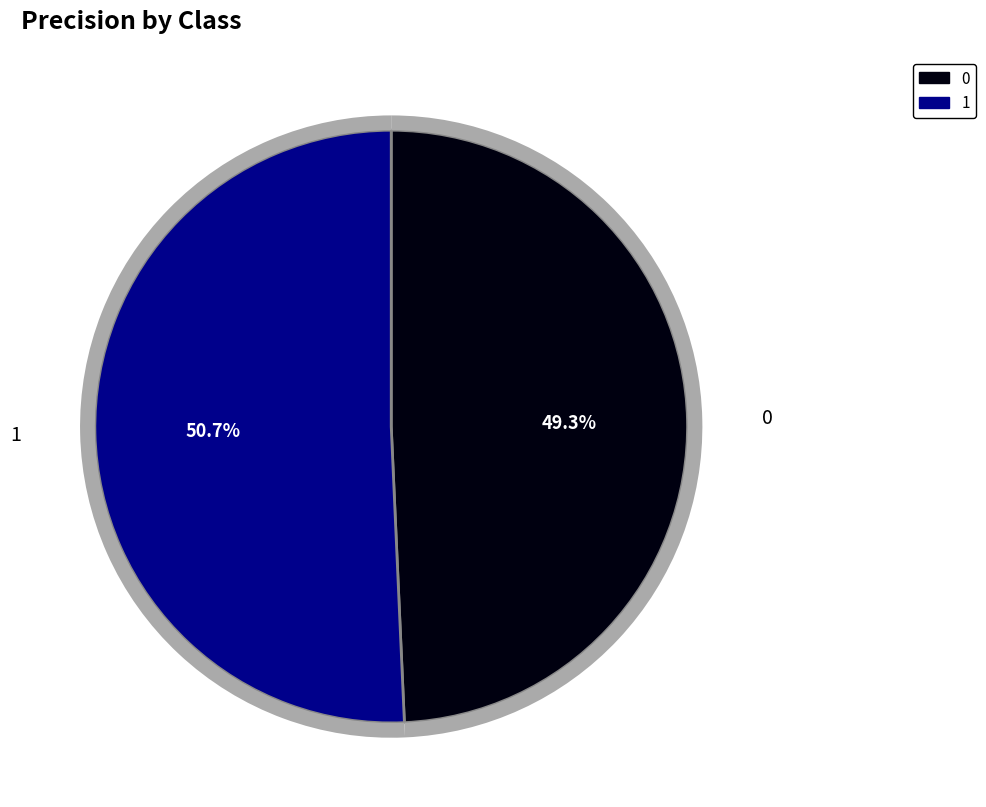

Combined, do 1 and 0 account for over 50%?

Yes